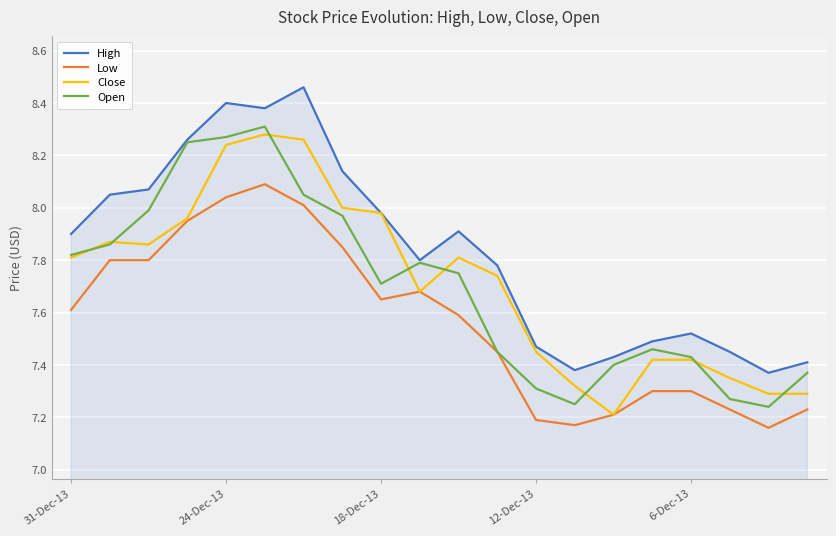

True or false: Open has more than 1 points higher than both neighbors.

True